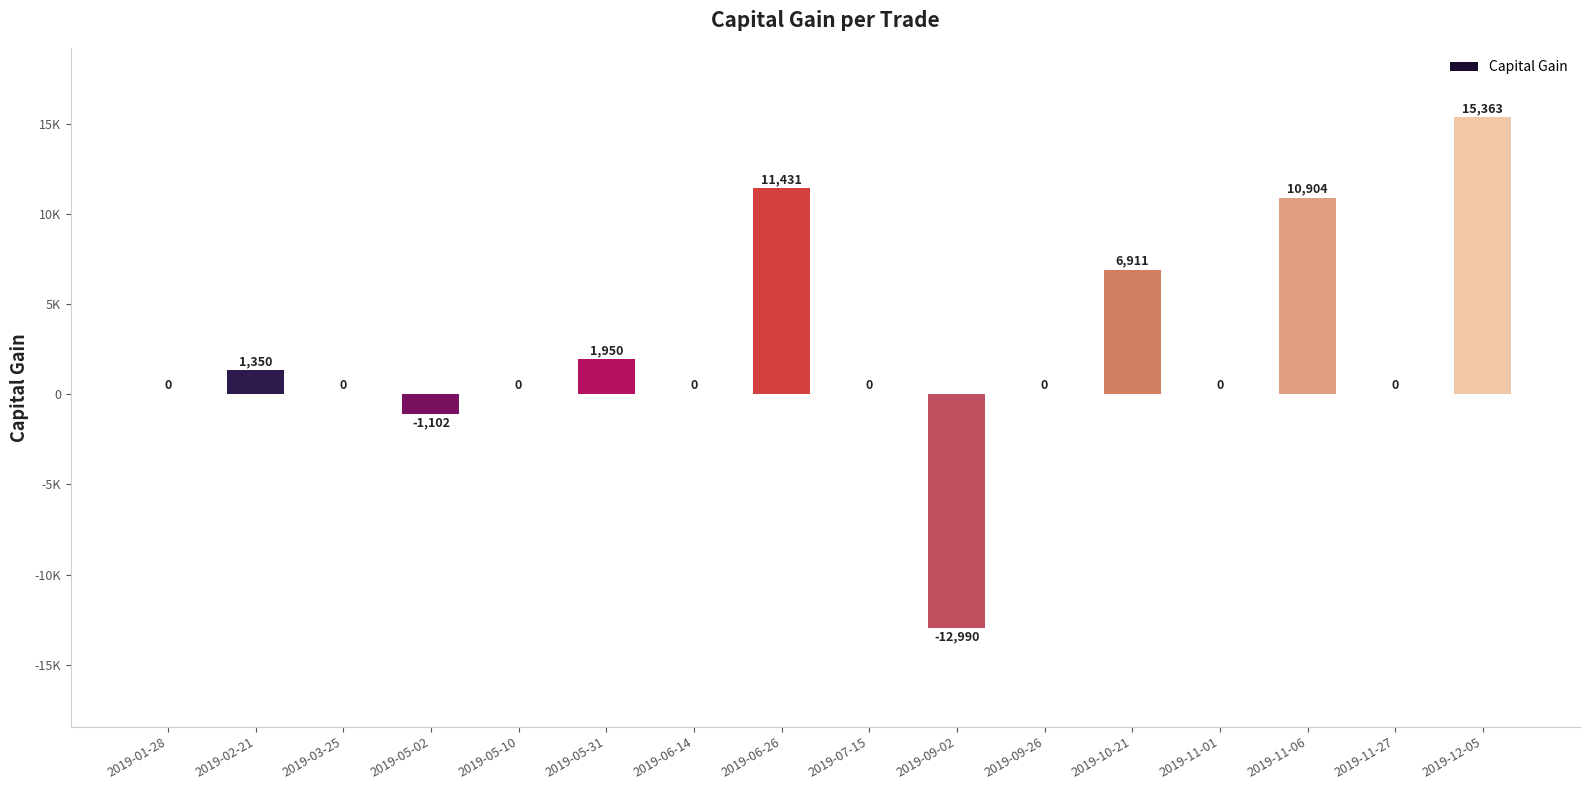

Between 2019-05-02 and 2019-03-25, which is larger?

2019-03-25